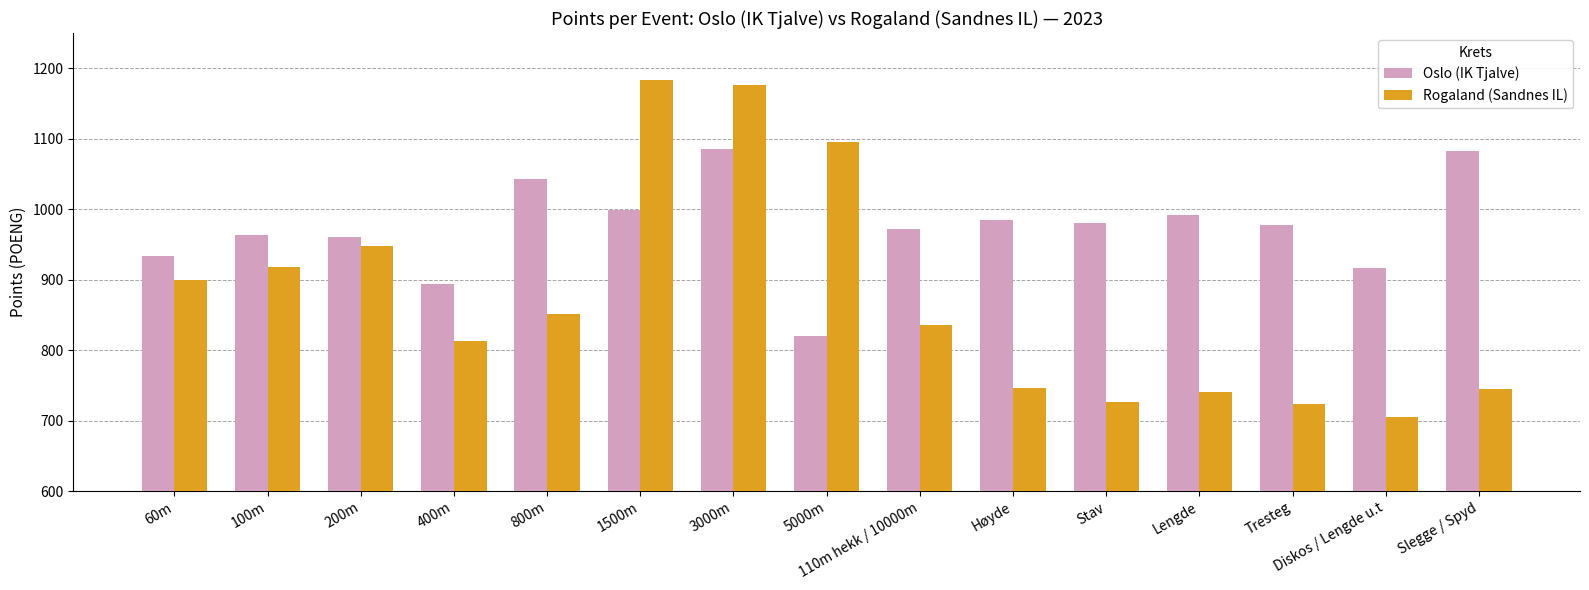

List the series in order of their overall mean, highest first.

Oslo (IK Tjalve), Rogaland (Sandnes IL)